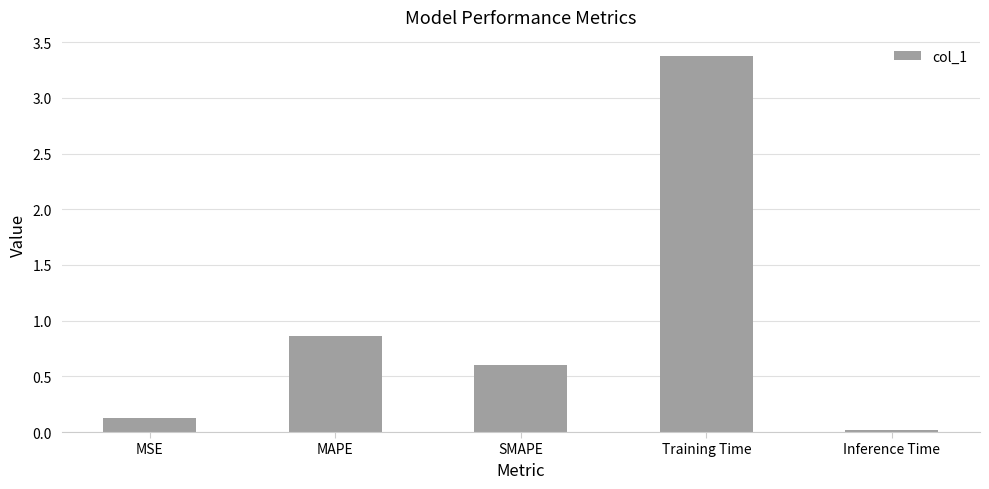

List the labels in order of value, largest first.

Training Time, MAPE, SMAPE, MSE, Inference Time